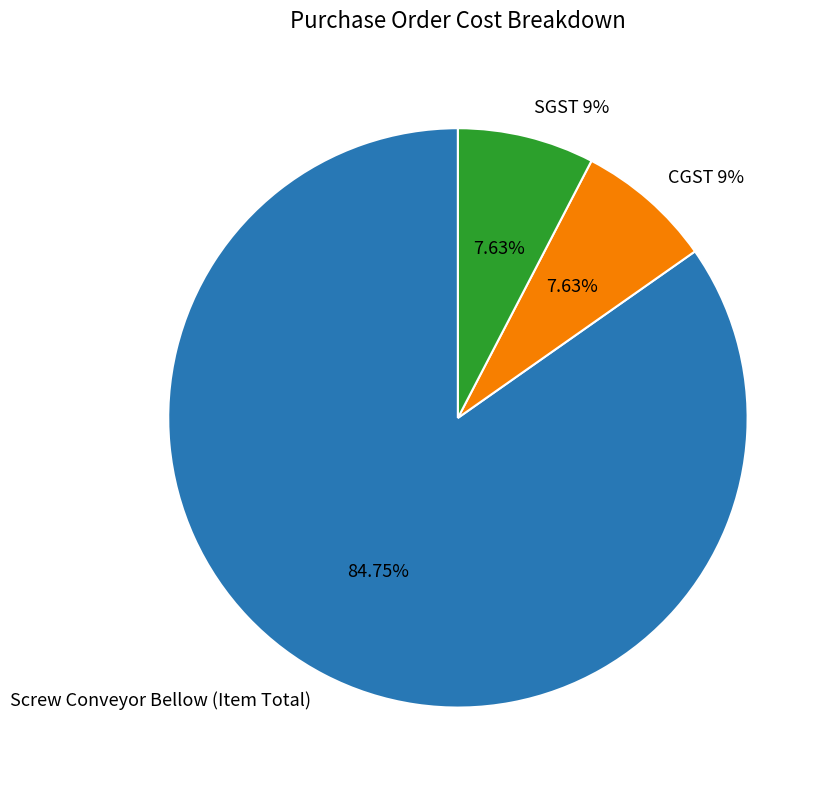

To the nearest percent, what is the difference between the Screw Conveyor Bellow (Item Total) and SGST 9% slice percentages?

77%